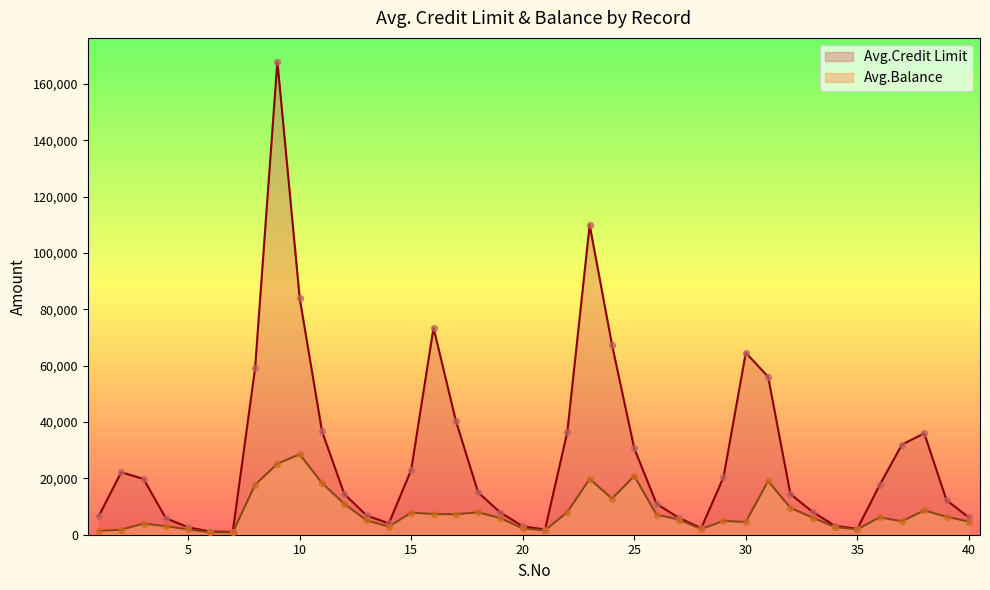

At how many categories does at least one series exceed 136065?

1